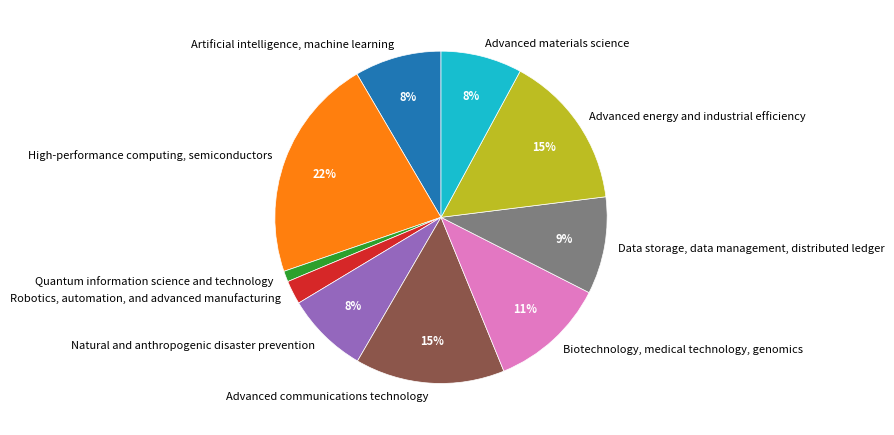

How many slices are in this pie chart?

10